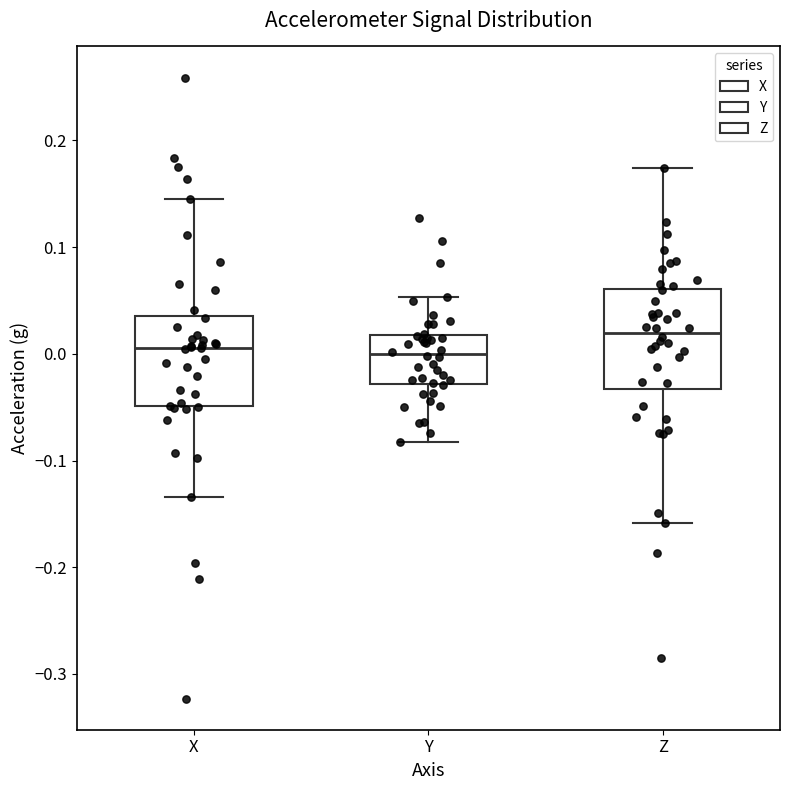

Reading left to right, read every box against the y-axis: the position of its median line, the range the box covers, and the ends of its whiskers. The values are not printed on the chart, so give them approximately, as read against the axis.

X: median 0.01, box -0.05 to 0.04, whiskers -0.13 to 0.15
Y: median 0.00, box -0.03 to 0.02, whiskers -0.08 to 0.05
Z: median 0.02, box -0.03 to 0.06, whiskers -0.16 to 0.17